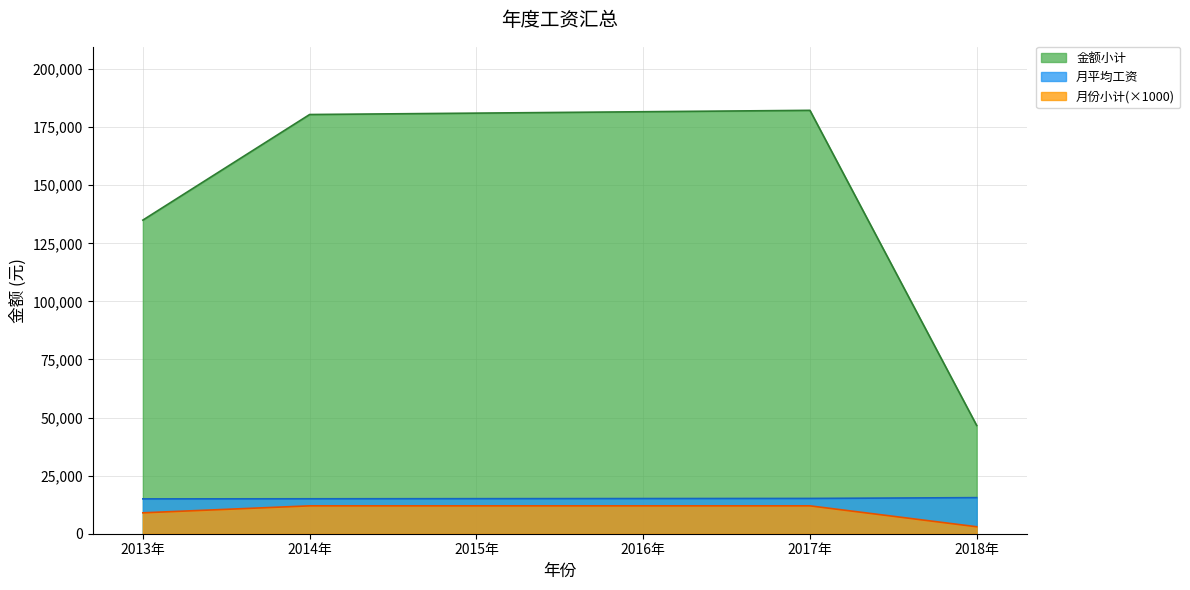

Does the chart display data point markers on the line(s)?

No